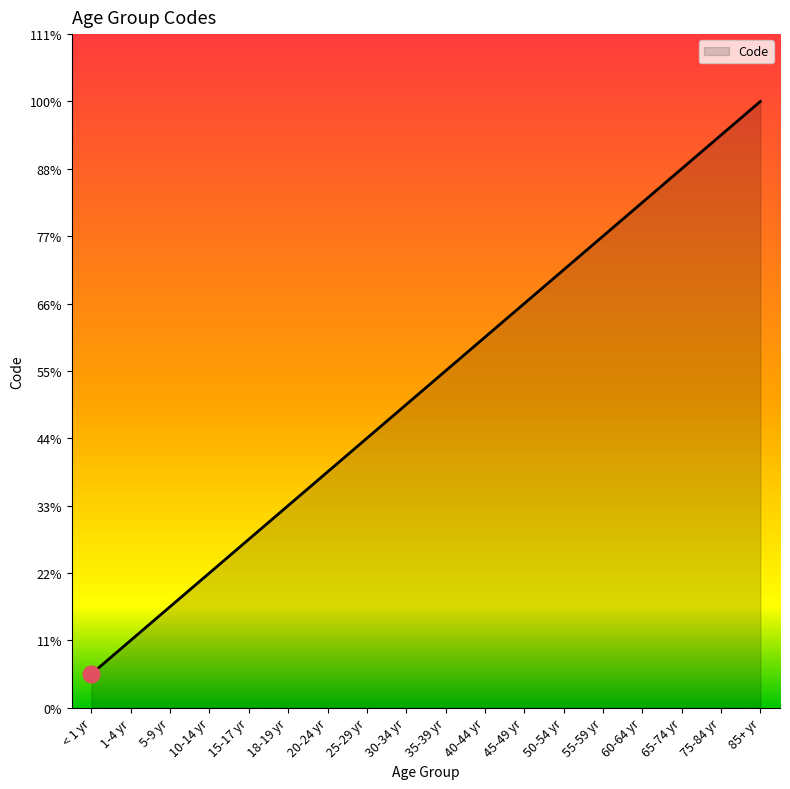

Which has a higher value, 85+ yr or 75-84 yr?

85+ yr